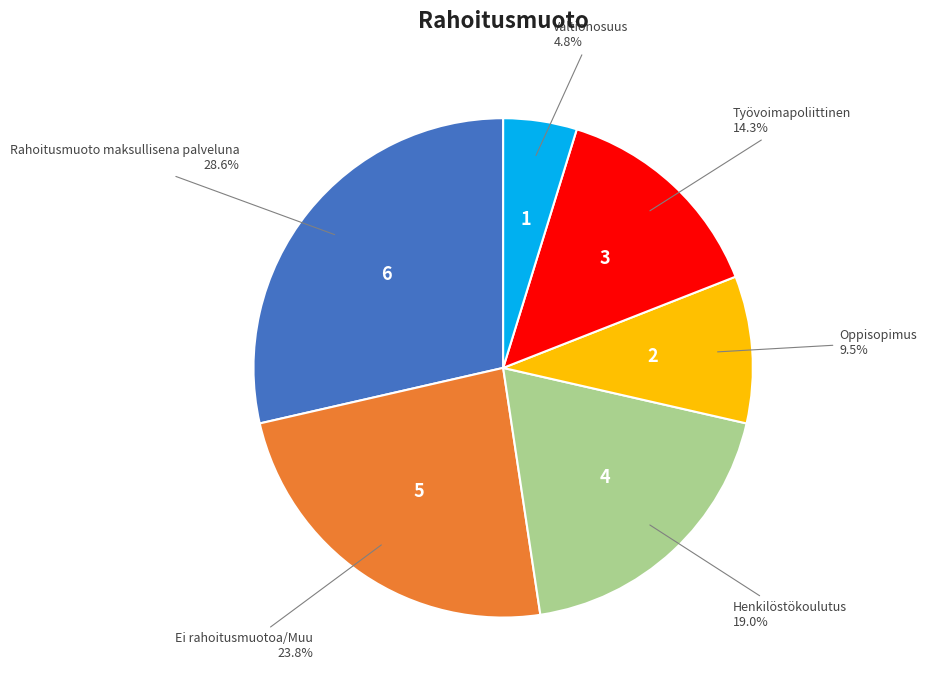

Which slice is the largest?

Rahoitusmuoto maksullisena palveluna